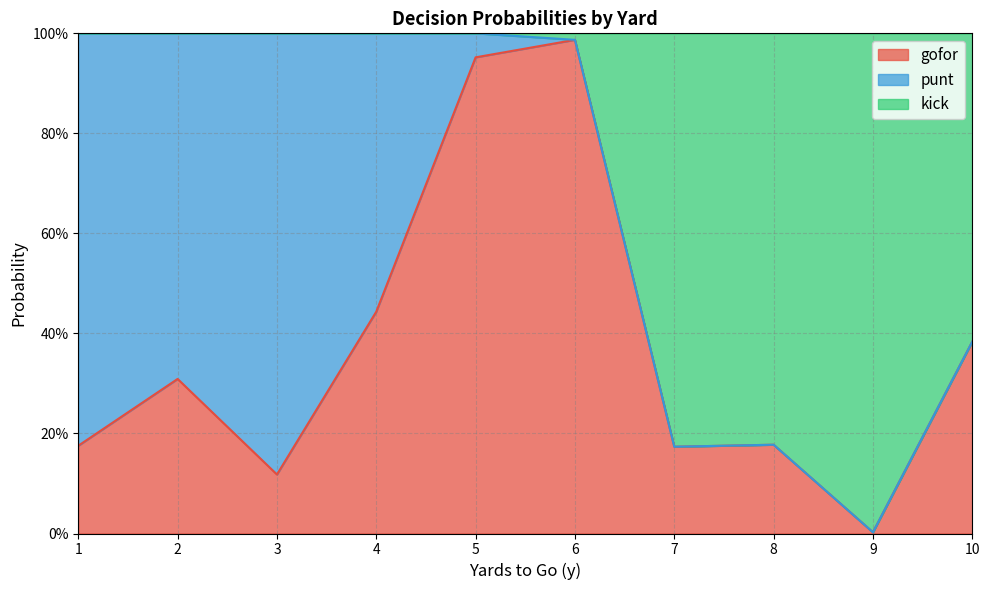

True or false: gofor has more than 1 points higher than both neighbors.

True